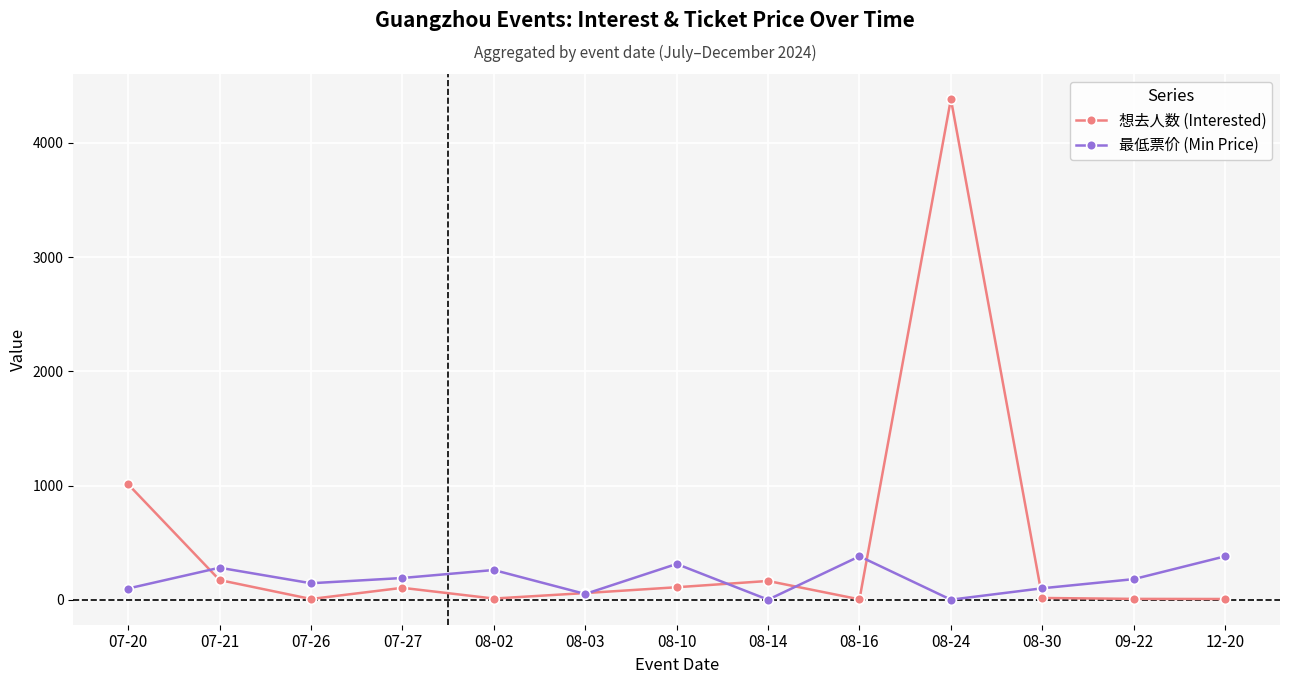

How many distinct data groups are displayed?

2